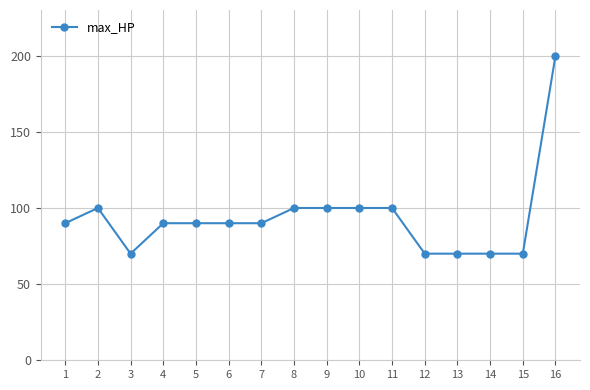

At which category does the data reach its first local valley?

3